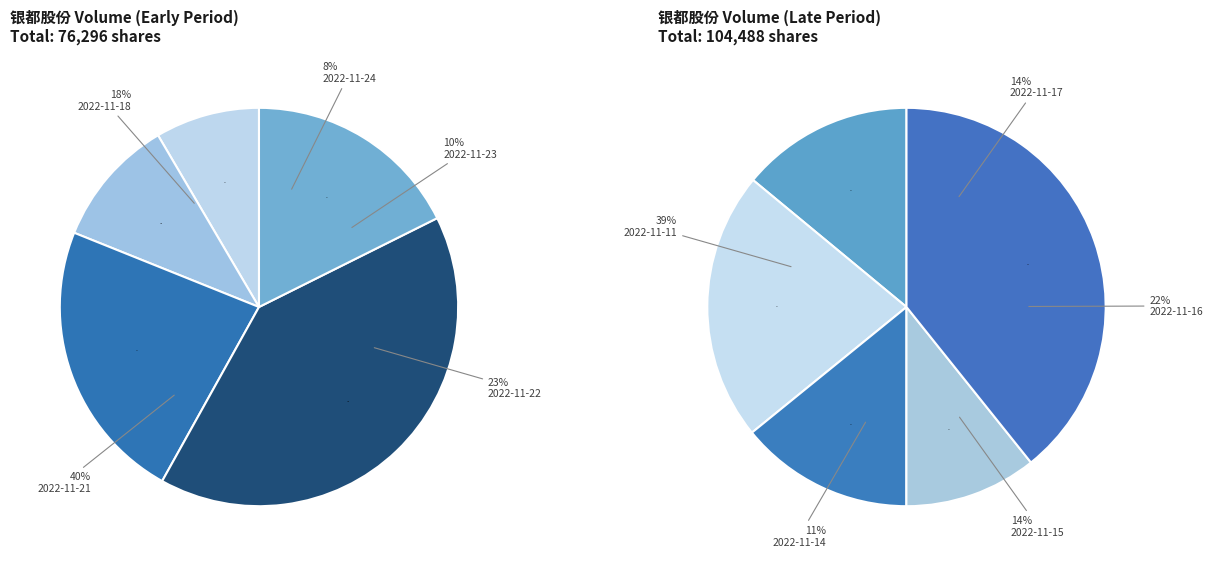

Count the number of slices in the pie.

10